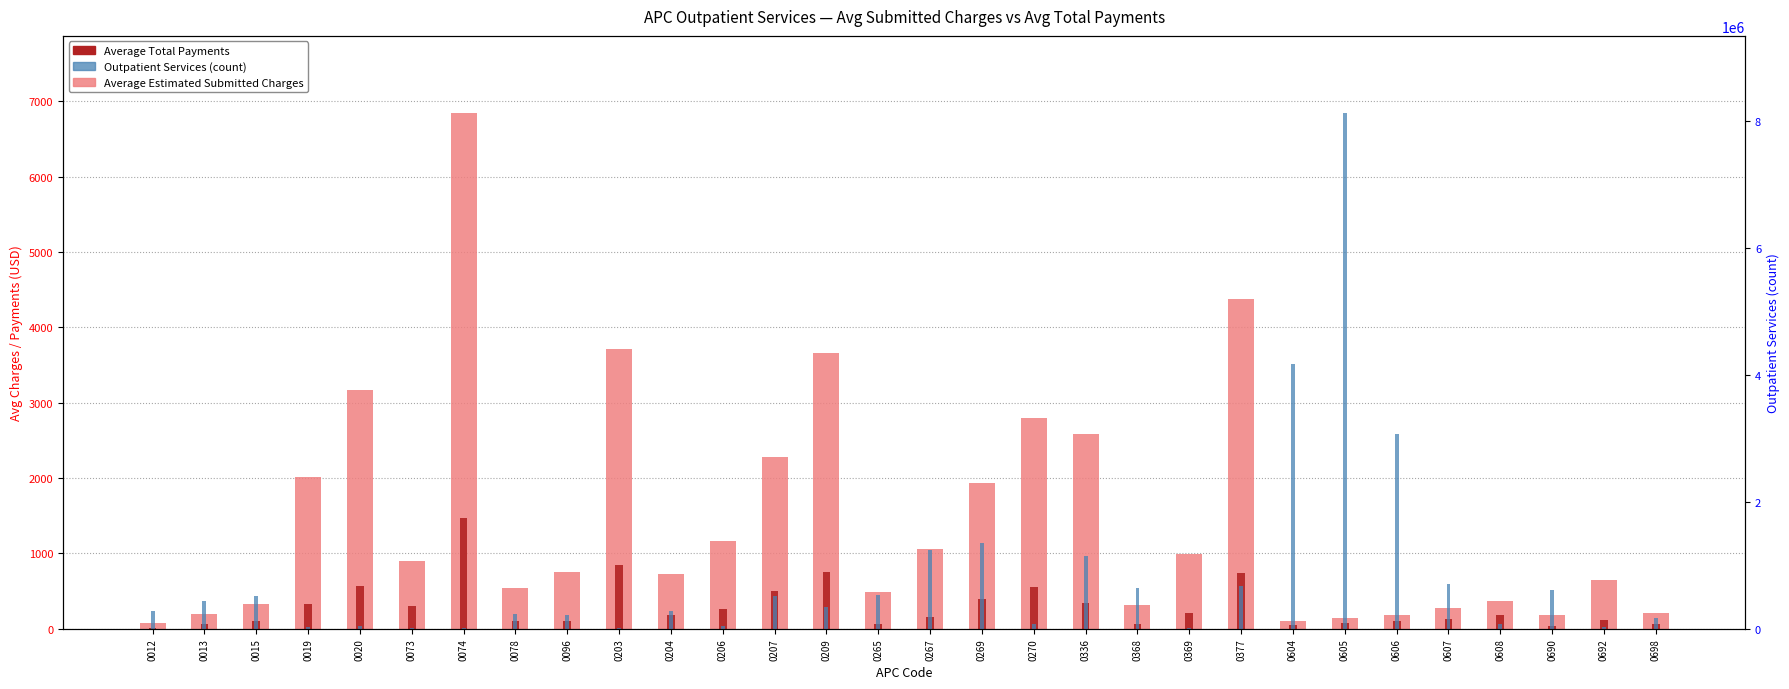

What is the difference between the Average Estimated Submitted Charges values at 0019 and 0605?

1865.1